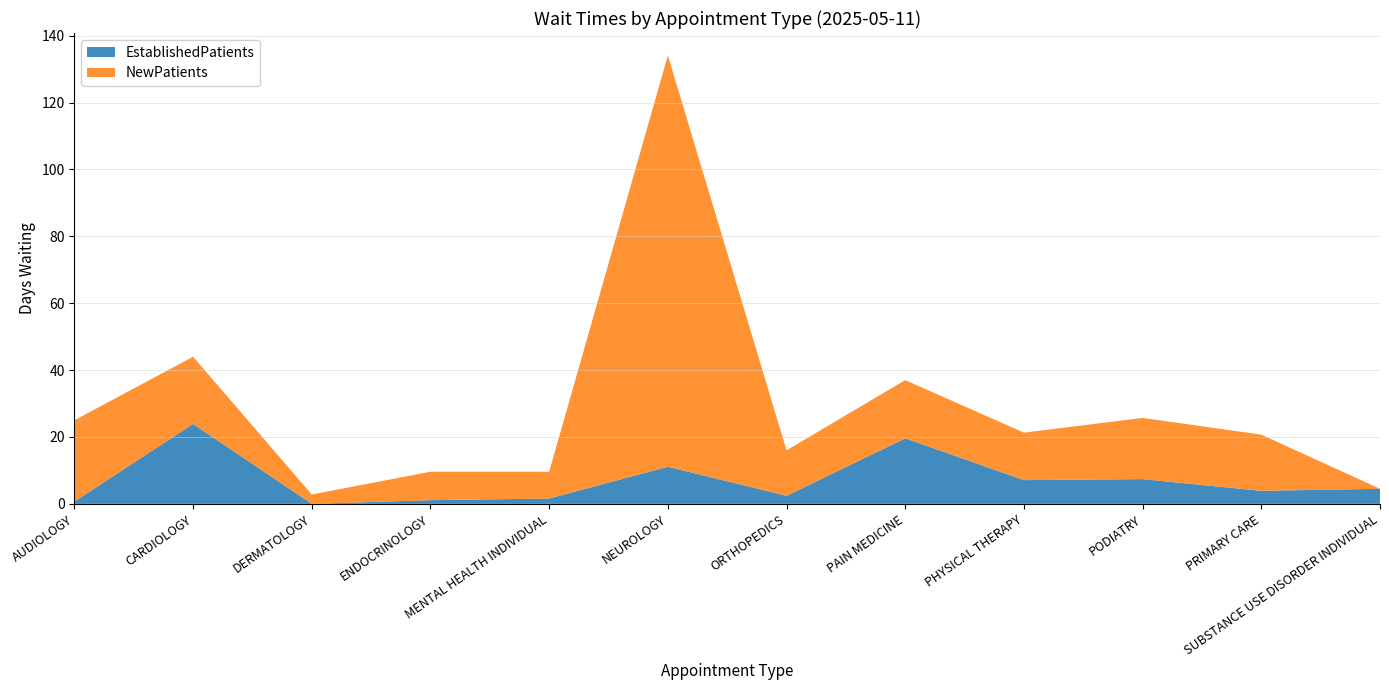

Reading left to right, what are all the values shown in this chart?

EstablishedPatients: AUDIOLOGY=0.7	CARDIOLOGY=23.9	DERMATOLOGY=0.0	ENDOCRINOLOGY=1.1	MENTAL HEALTH INDIVIDUAL=1.6	NEUROLOGY=11.1	ORTHOPEDICS=2.4	PAIN MEDICINE=19.6	PHYSICAL THERAPY=7.1	PODIATRY=7.4	PRIMARY CARE=3.9	SUBSTANCE USE DISORDER INDIVIDUAL=4.5
NewPatients: AUDIOLOGY=24.3	CARDIOLOGY=20.1	DERMATOLOGY=2.8	ENDOCRINOLOGY=8.5	MENTAL HEALTH INDIVIDUAL=8.0	NEUROLOGY=123.0	ORTHOPEDICS=13.6	PAIN MEDICINE=17.4	PHYSICAL THERAPY=14.2	PODIATRY=18.3	PRIMARY CARE=16.8	SUBSTANCE USE DISORDER INDIVIDUAL=0.0